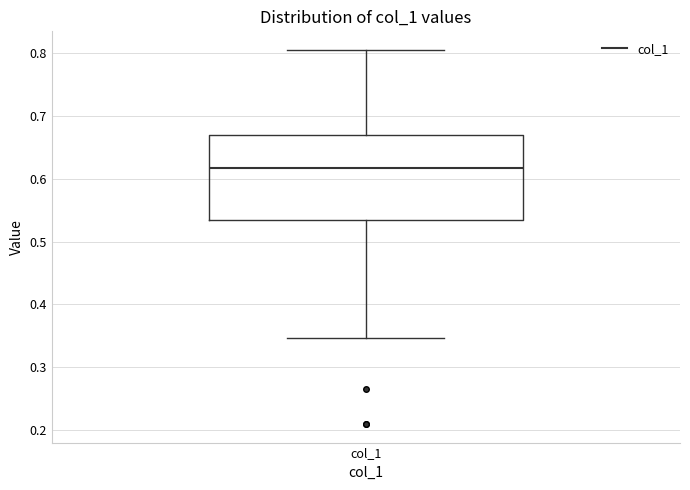

Transcribe this box plot: give where the median line is, the range the box spans, and where the two whiskers end, as read against the y-axis. The values are not printed on the chart, so give them approximately, as read against the axis.

median 0.62, box 0.53 to 0.67, whiskers 0.35 to 0.80